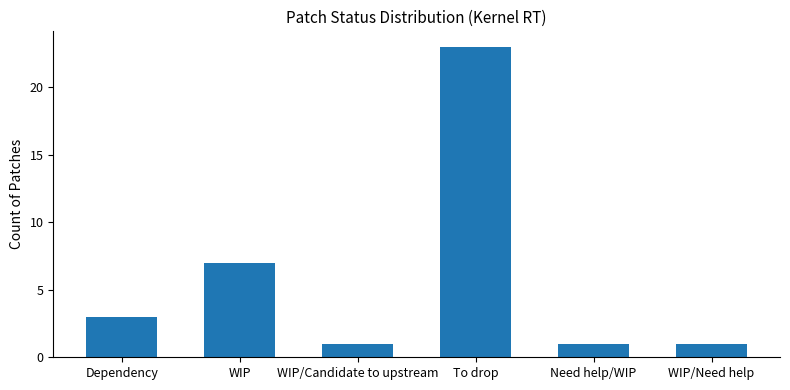

What is the approximate value at WIP/Candidate to upstream?

1